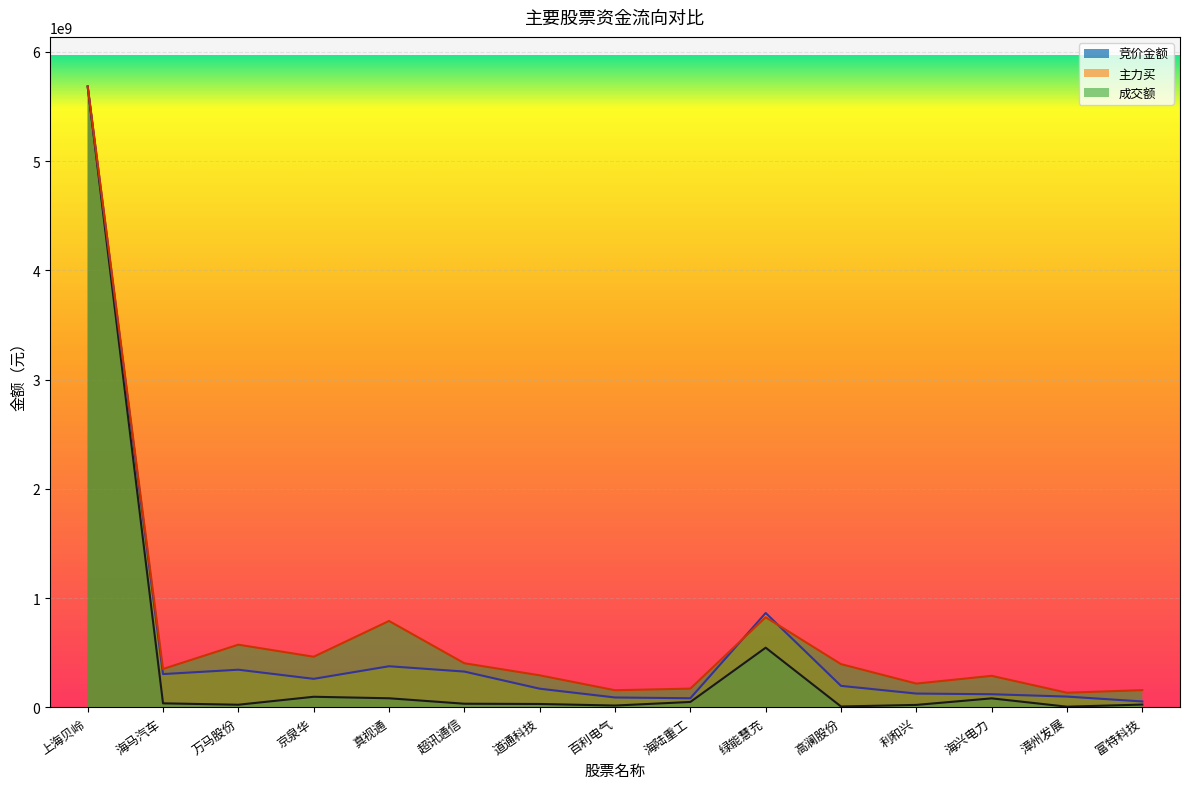

Which series has the largest total across all categories?

成交额